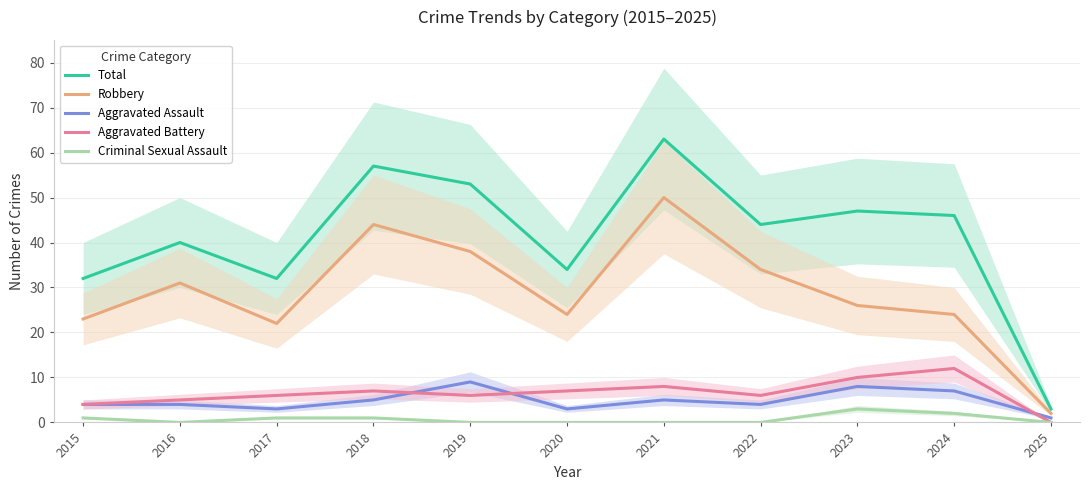

Which series changed the most between 2015 and 2017?

Aggravated Battery